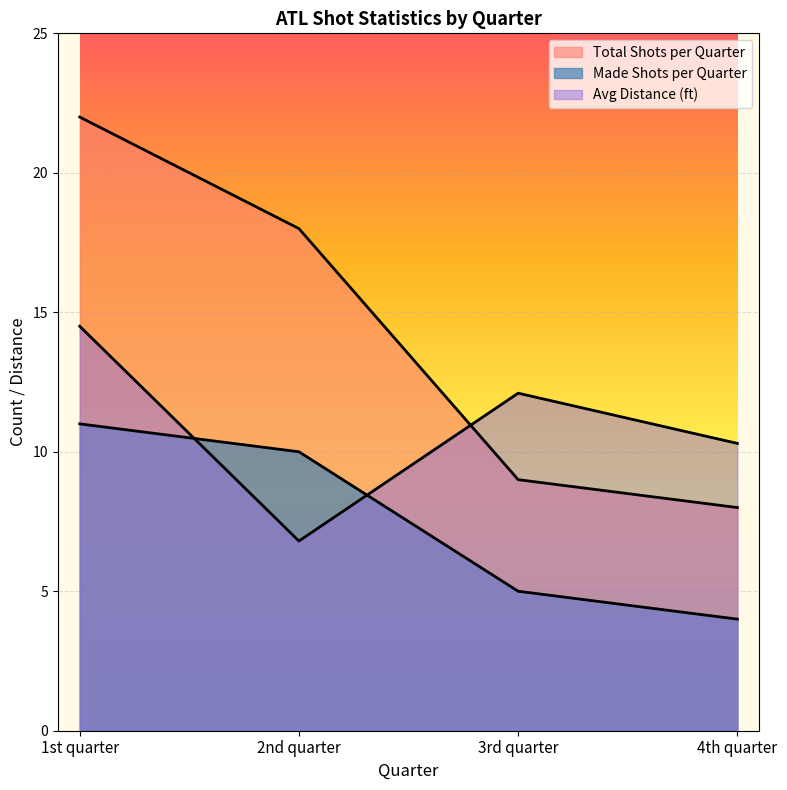

True or false: Avg Distance has more than 1 interior local peaks.

False